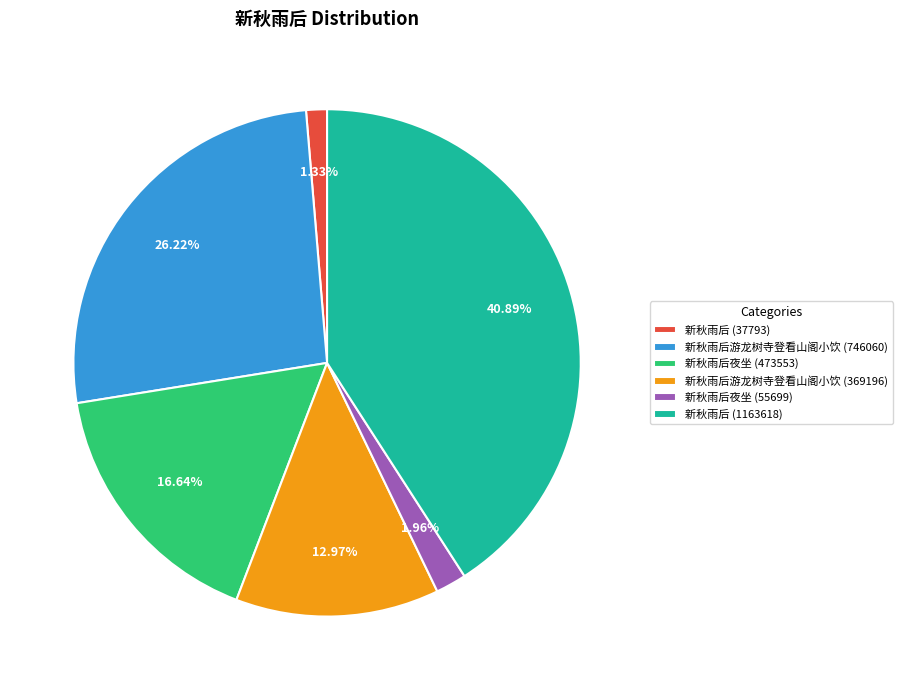

Which has a higher value, 新秋雨后 (37793) or 新秋雨后 (1163618)?

新秋雨后 (1163618)